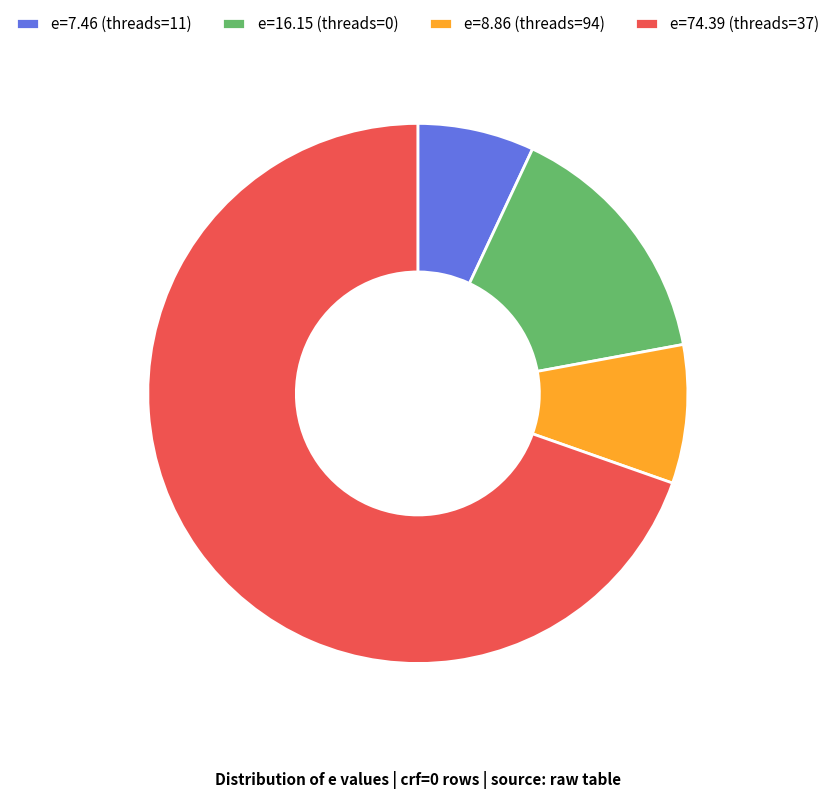

How many segments does this pie chart have?

4